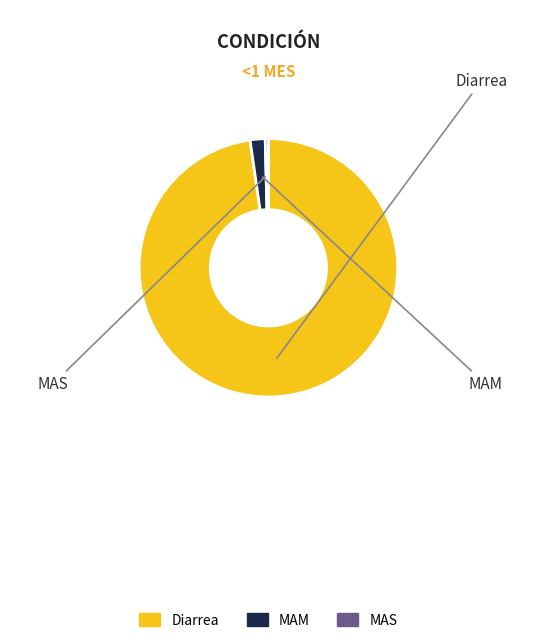

True or false: MAM accounts for 13% of the total.

False